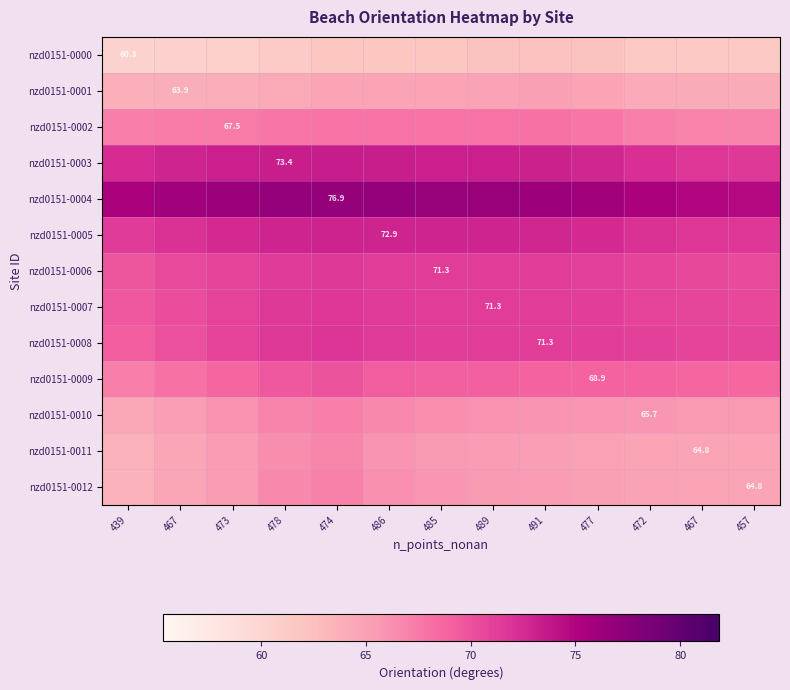

What is the approximate value of nzd0151-0005 at 486?

72.9